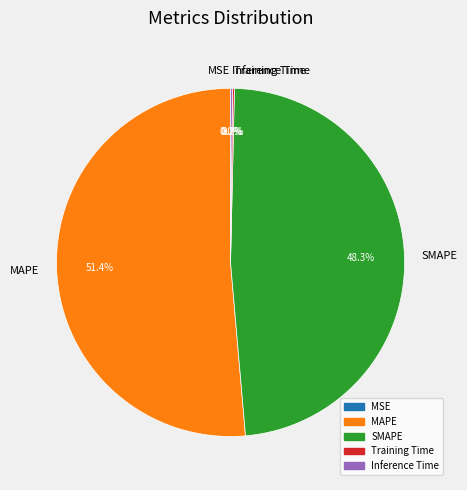

Which category has the biggest portion of the pie?

MAPE